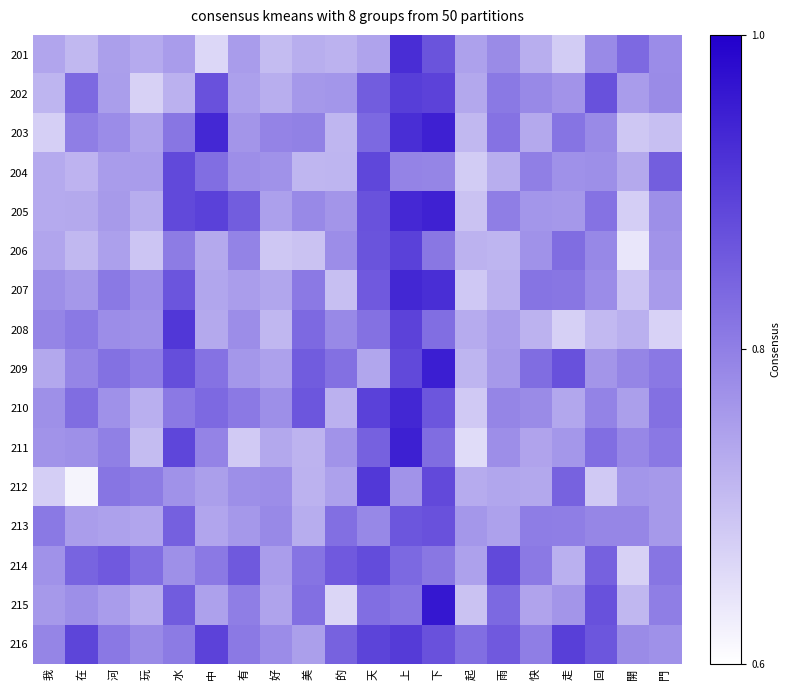

What is the difference between the highest and lowest values at 門?

0.2